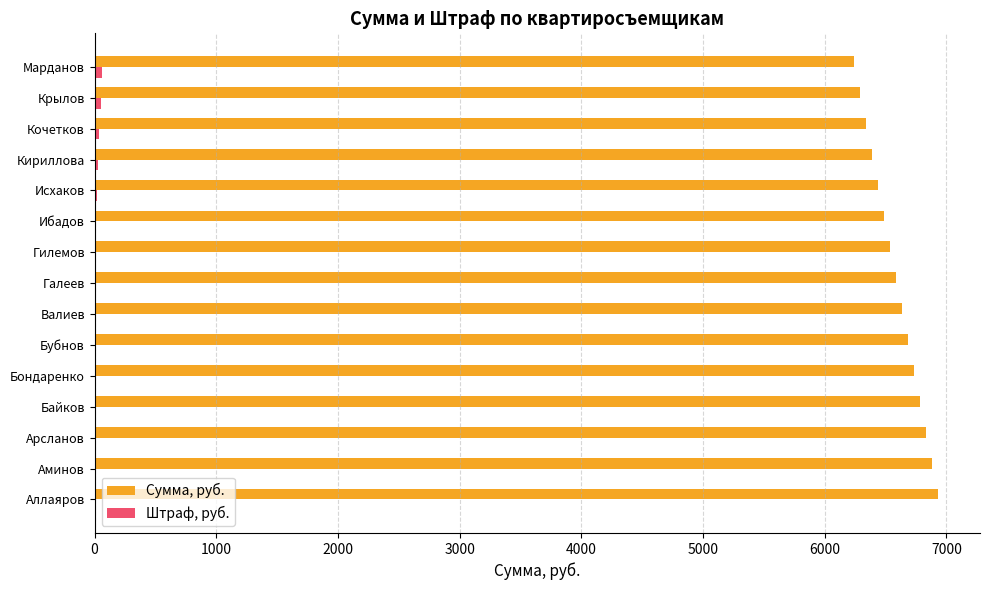

How many data points in Сумма, руб. are above 6583?

8